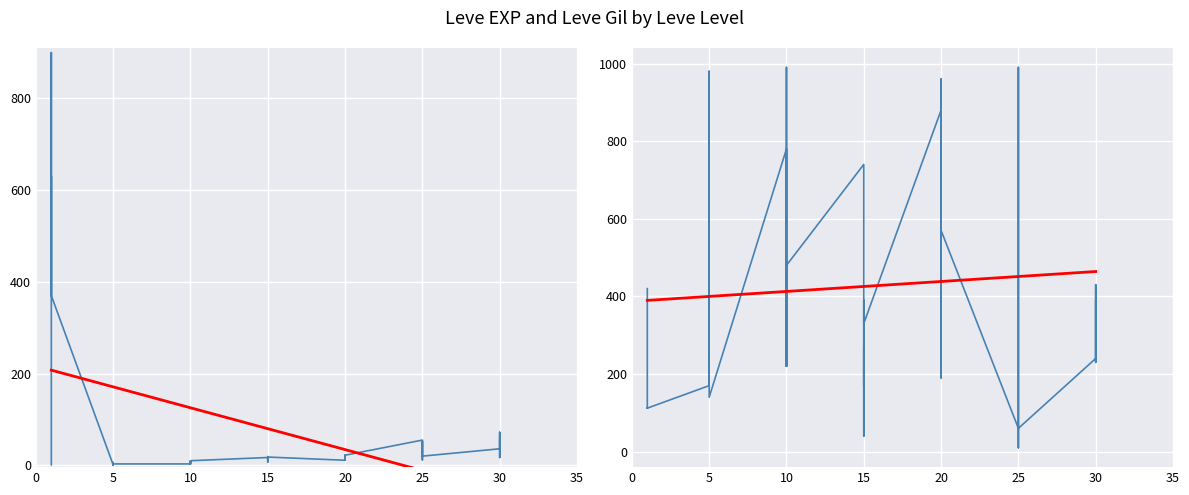

What are all the series names shown in the legend?

Leve EXP, Leve Gil